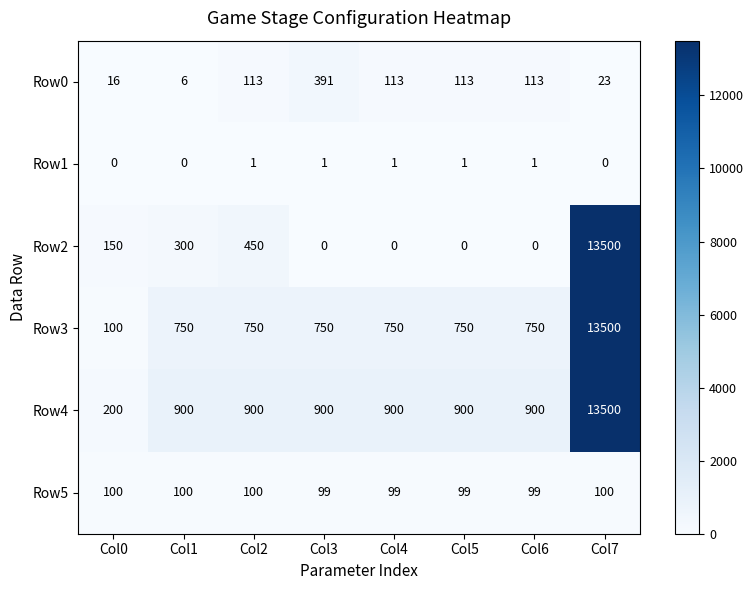

Which series has the widest spread of values?

Row2